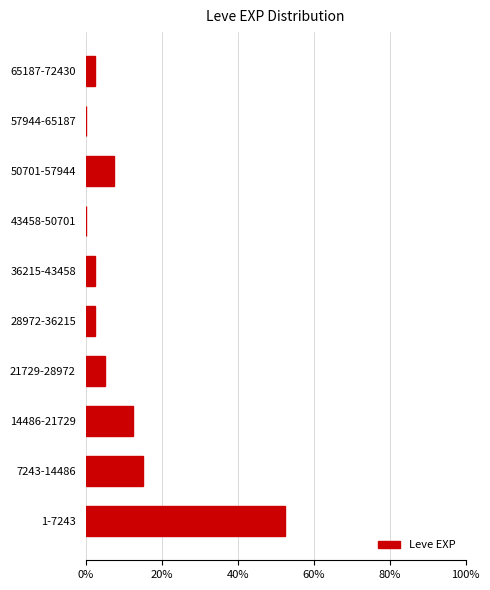

Reading top to bottom, list all the values displayed in this chart.

65187-72430=2.5	57944-65187=0.0	50701-57944=7.5	43458-50701=0.0	36215-43458=2.5	28972-36215=2.5	21729-28972=5.0	14486-21729=12.5	7243-14486=15.0	1-7243=52.5